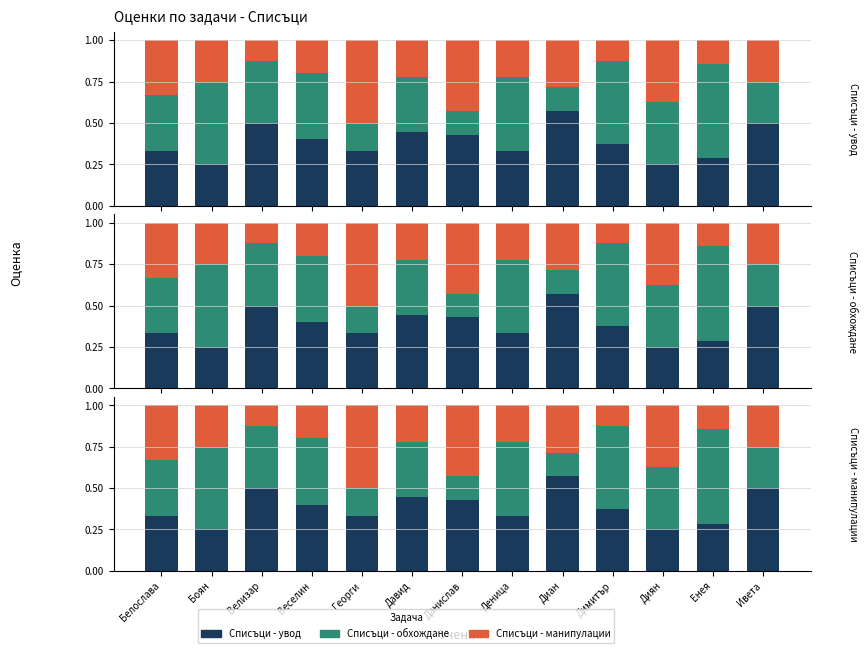

What is the label of the 3rd bar from the left?

Велизар